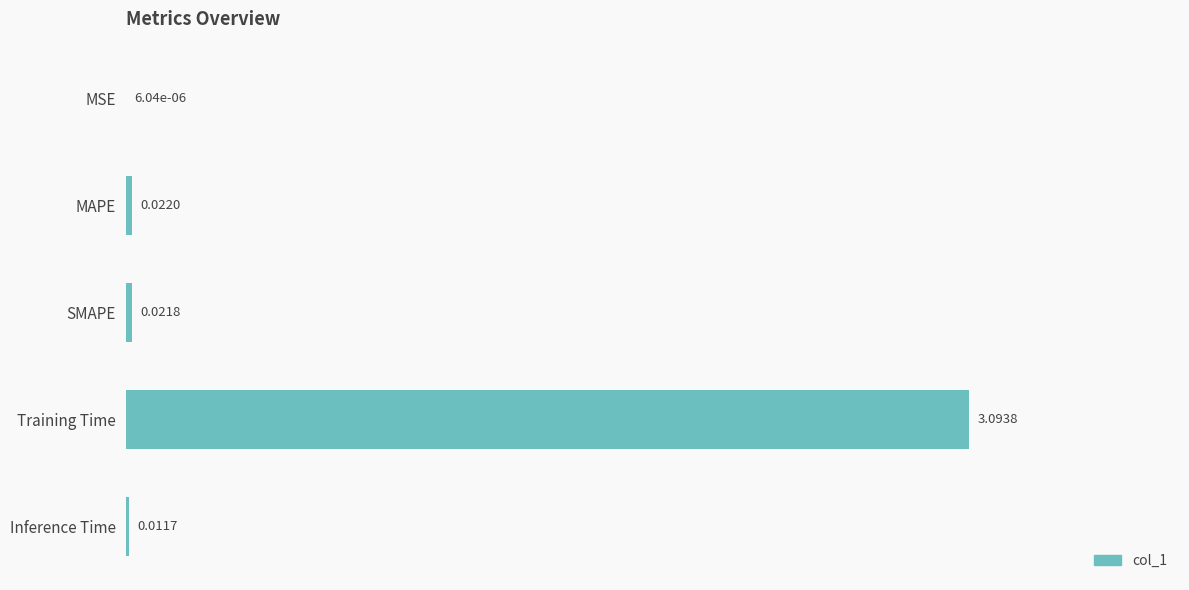

What is the maximum value shown in the chart?

3.1